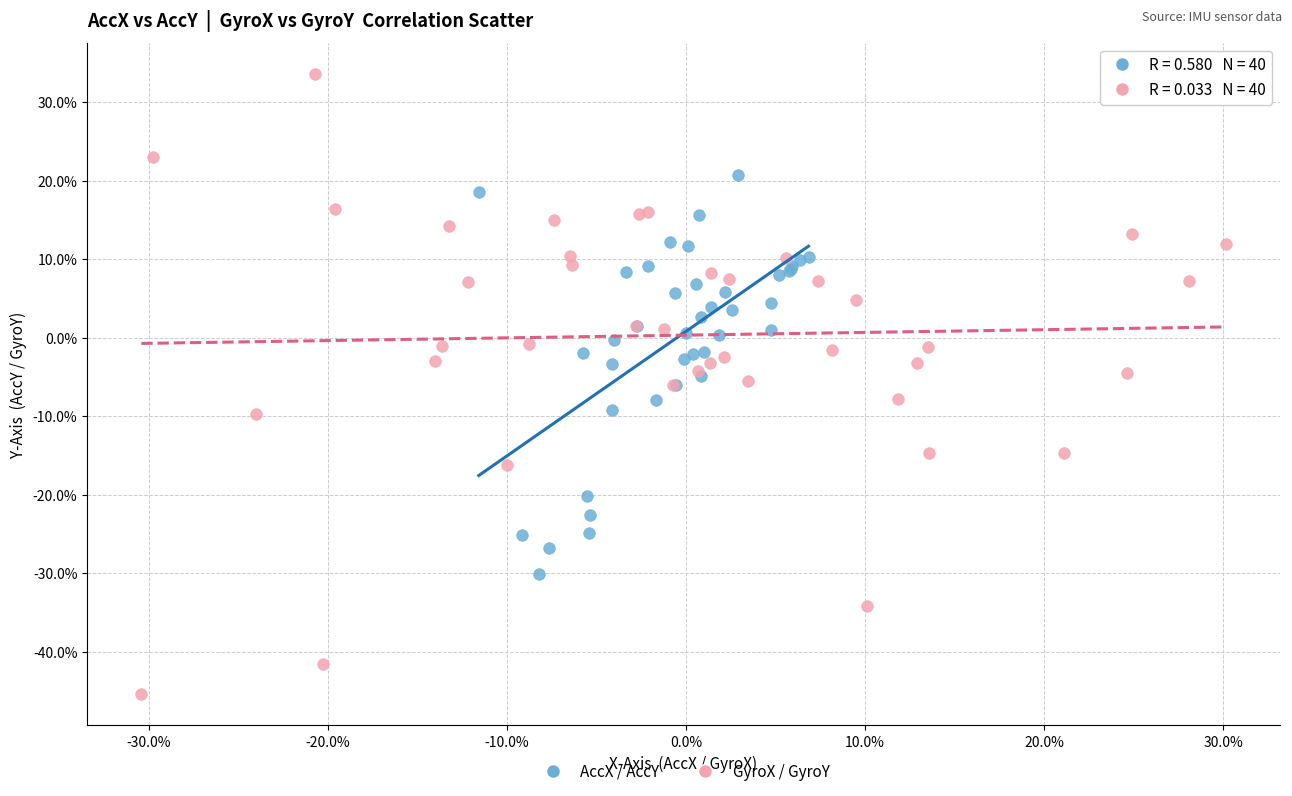

Which series has the widest spread of Y values?

GyroX / GyroY